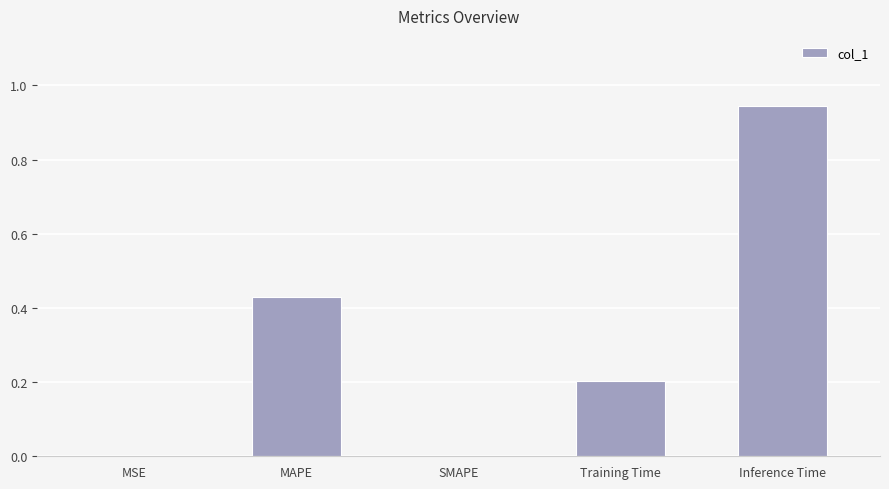

What is the sum of all values?

1.6